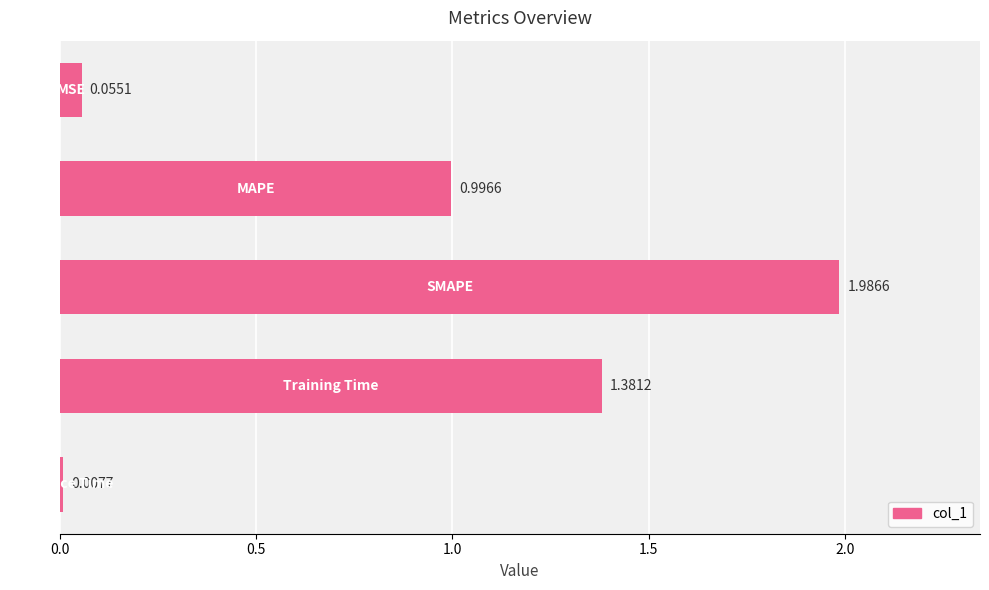

How many distinct data groups are displayed?

1